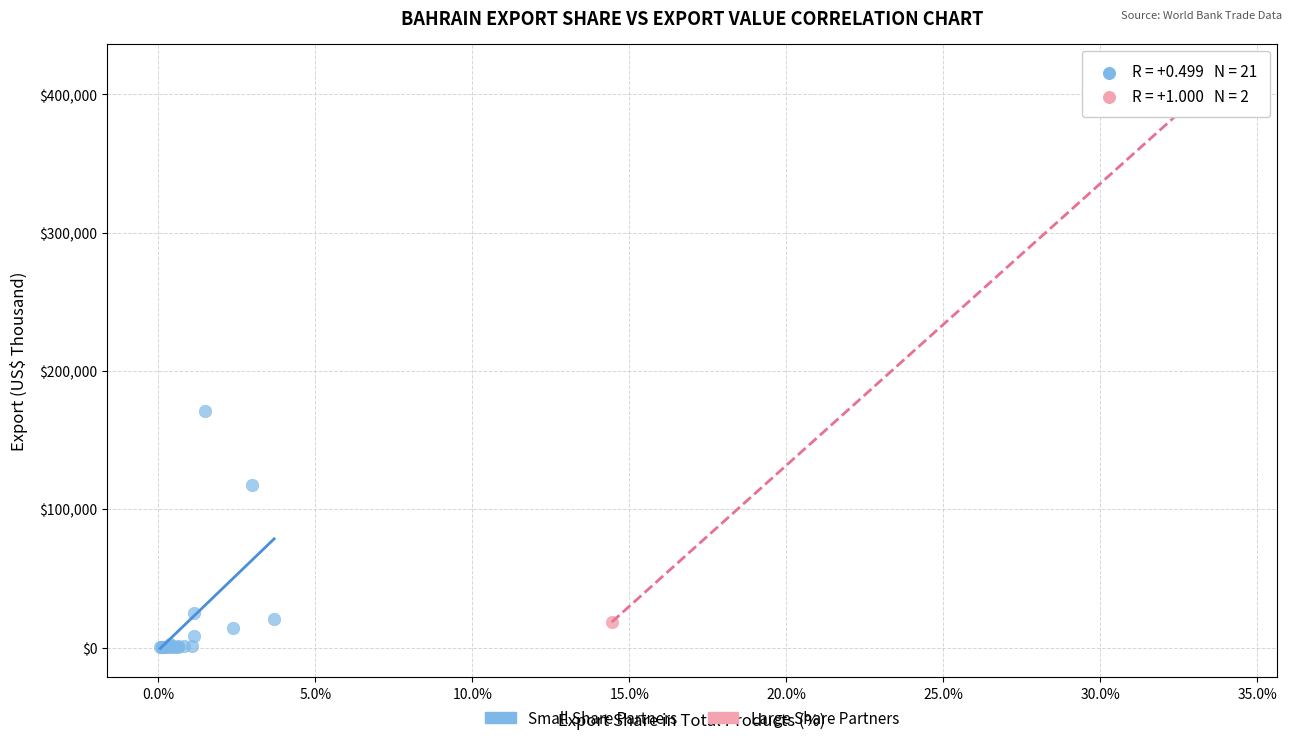

What are all the series names shown in the legend?

Small Share Partners, Large Share Partners